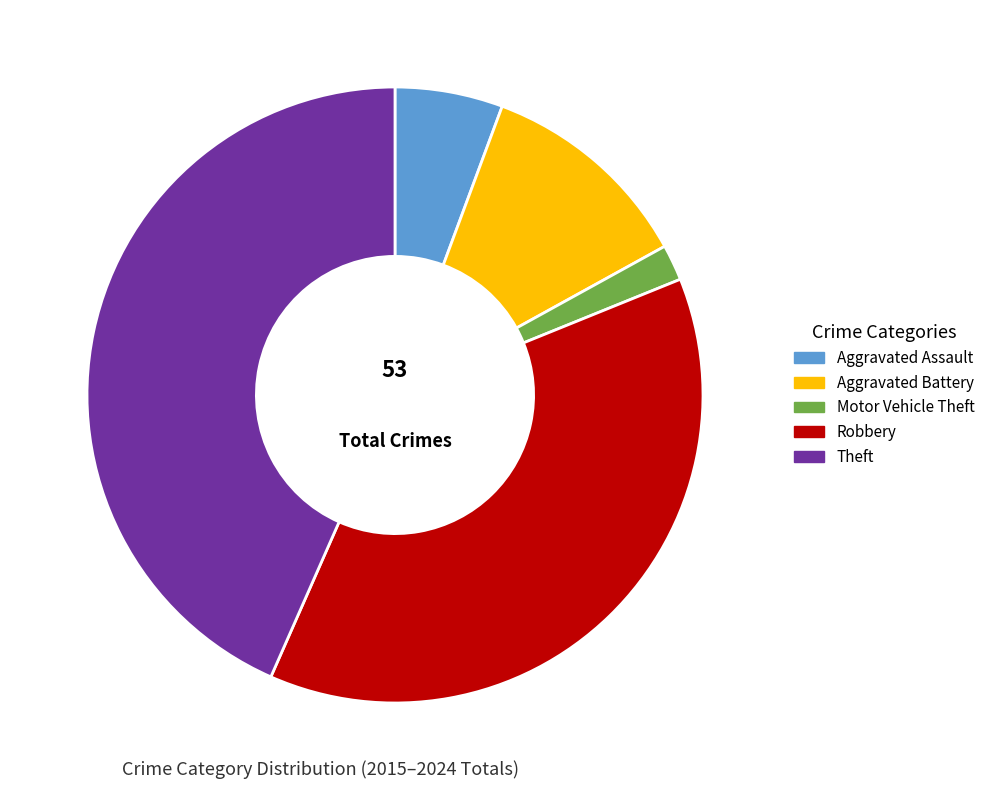

Is it true that Aggravated Assault is 6% of the pie?

True